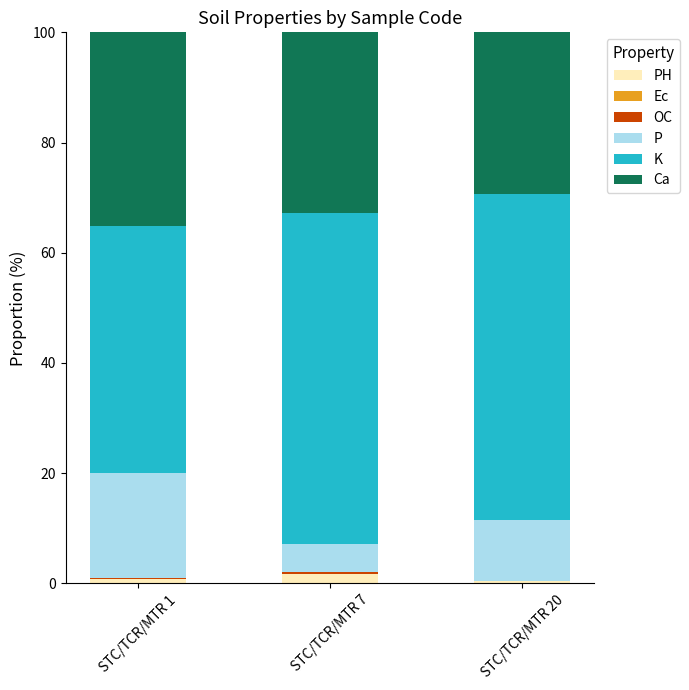

Are the bars horizontal?

No